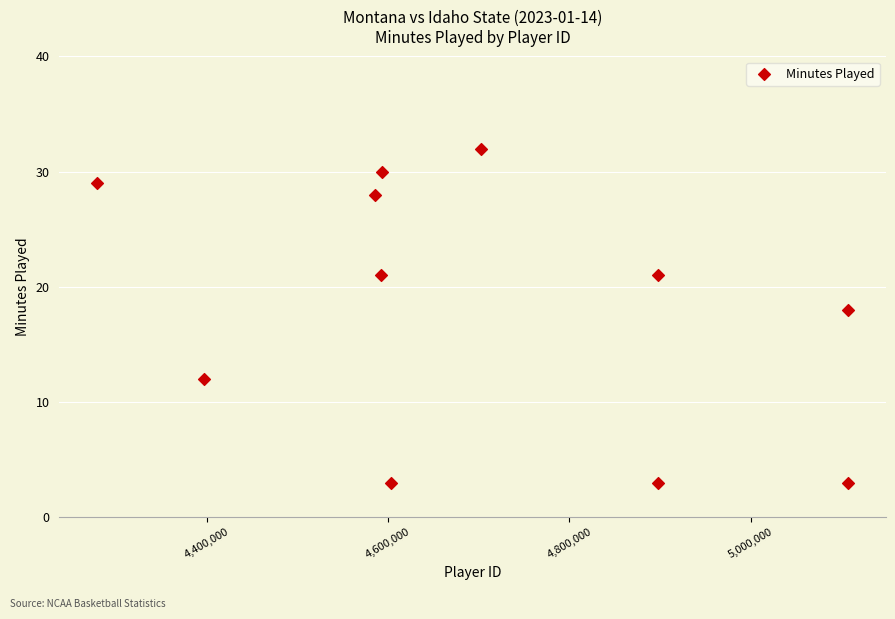

What Y value in the scatter plot is closest to 17?

18